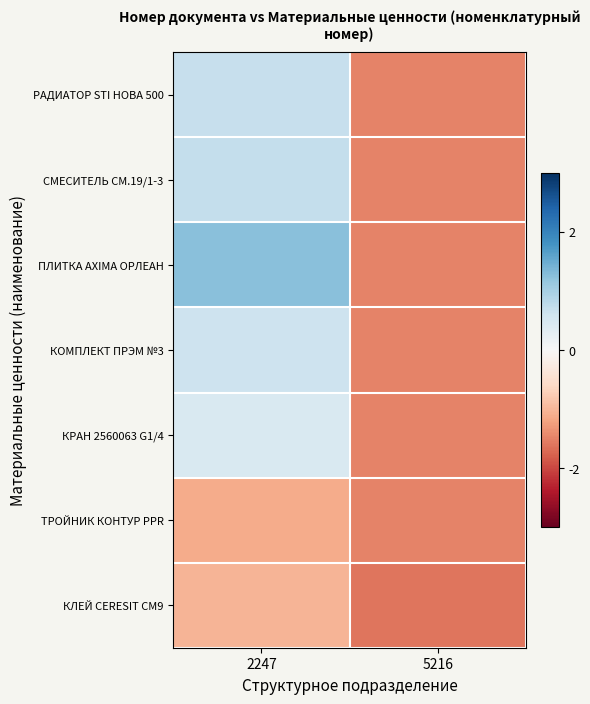

Count the number of data series in this chart.

7